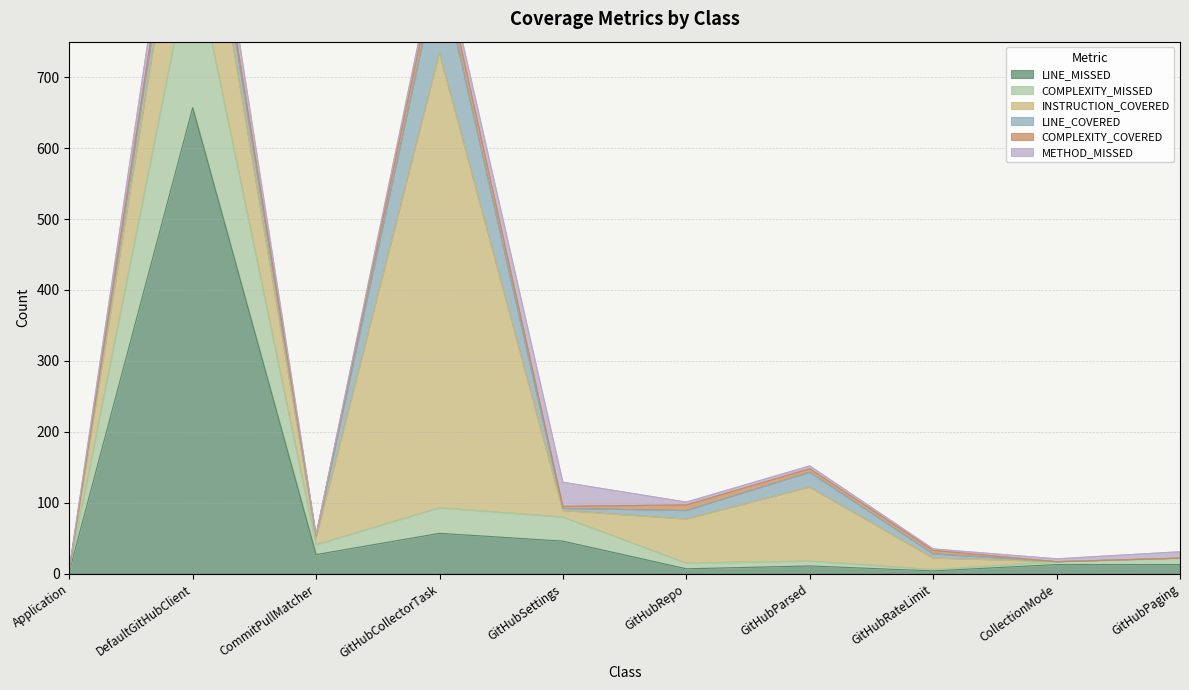

How many lines are shown in the chart?

6